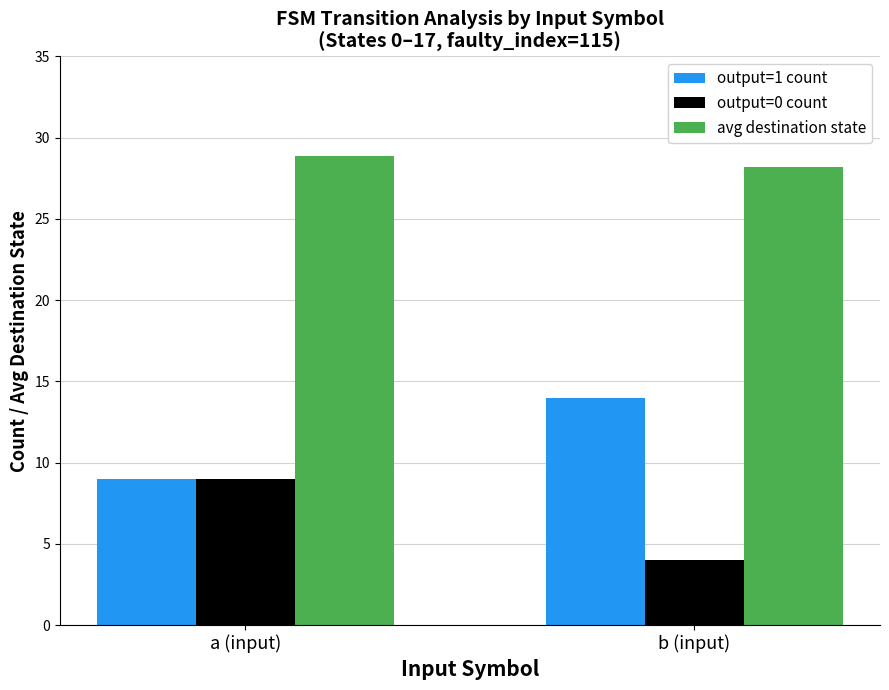

What is the difference between the highest and lowest values at a (input)?

19.9